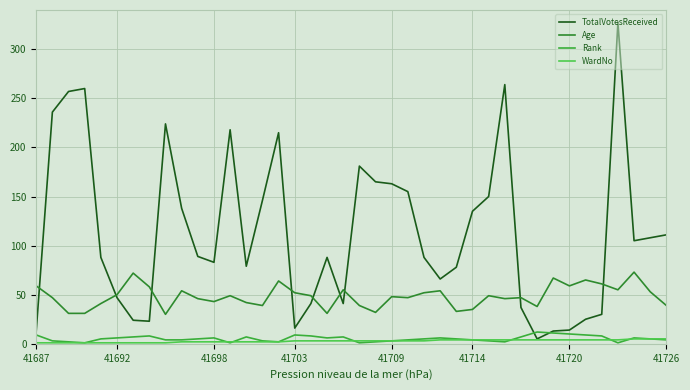

Which series has the largest range (max minus min)?

TotalVotesReceived